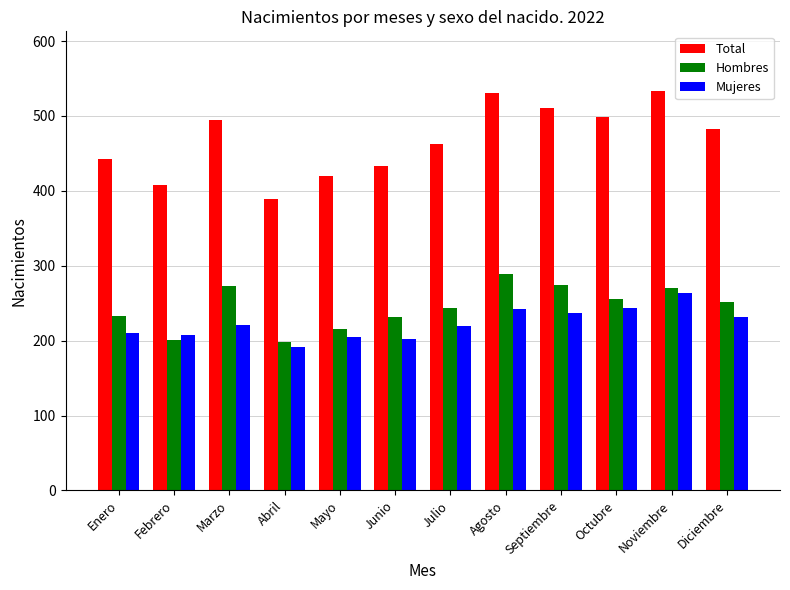

What is the spread (max minus min) of values at Julio?

243